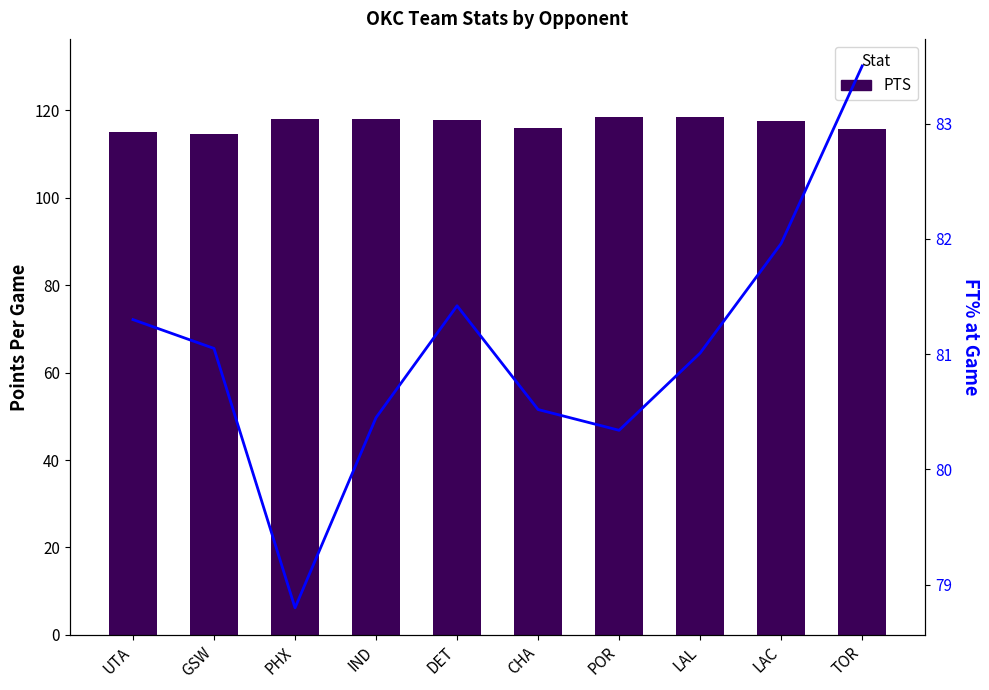

Where is FT% nearest to the value 81?

LAL